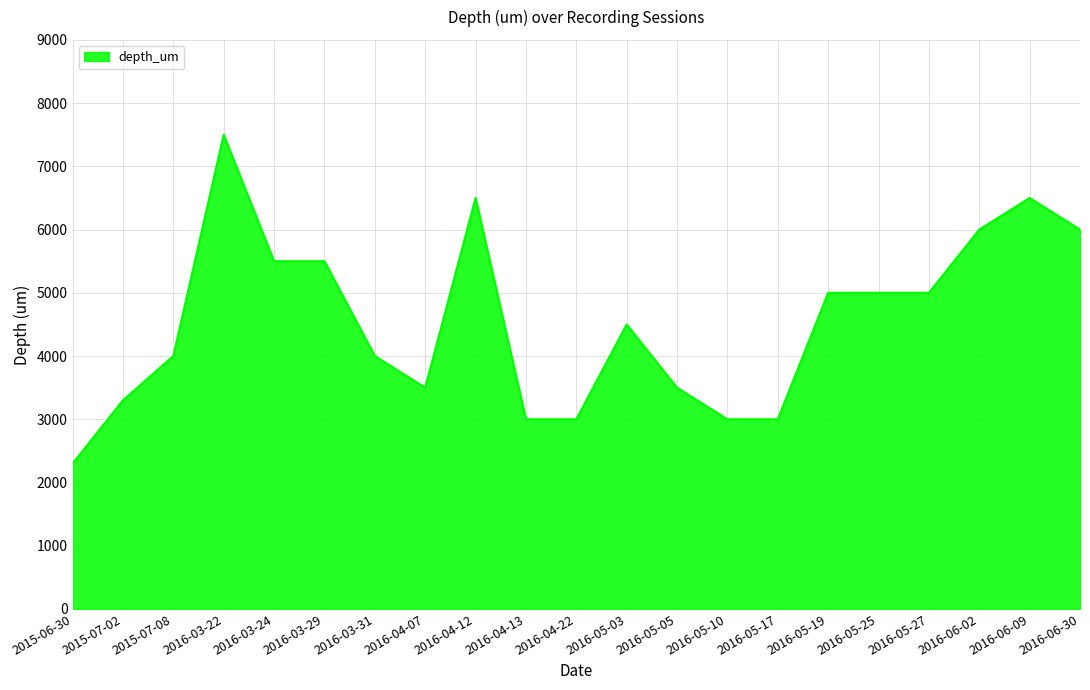

How many values are below 4500?

10